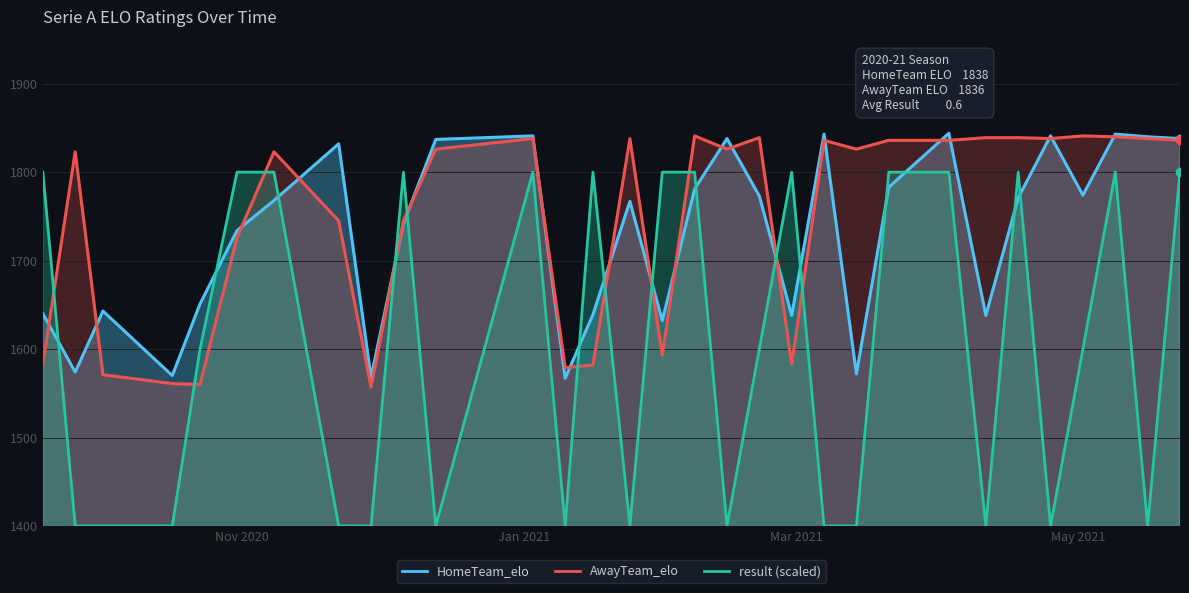

Does the chart display data point markers on the line(s)?

No